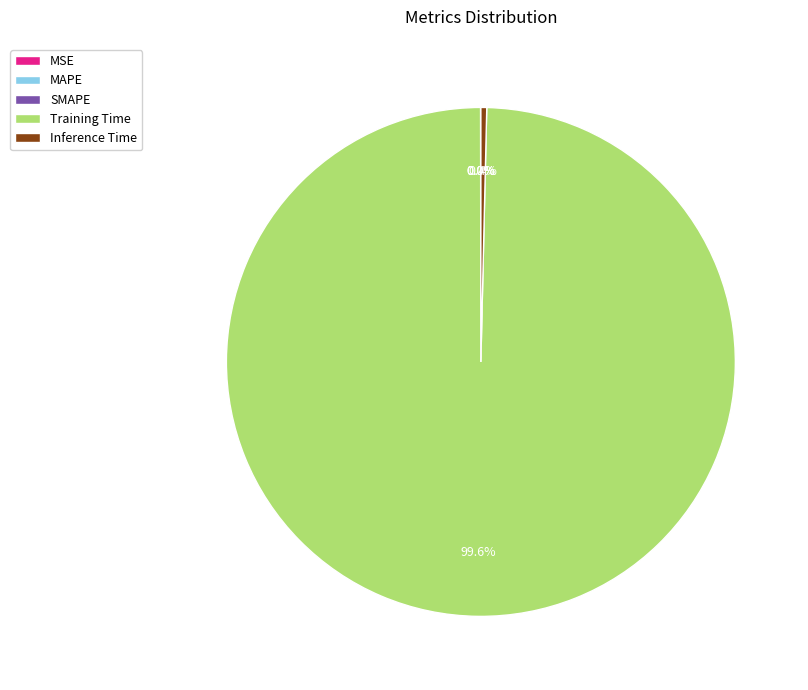

What is the largest slice in the pie chart?

Training Time